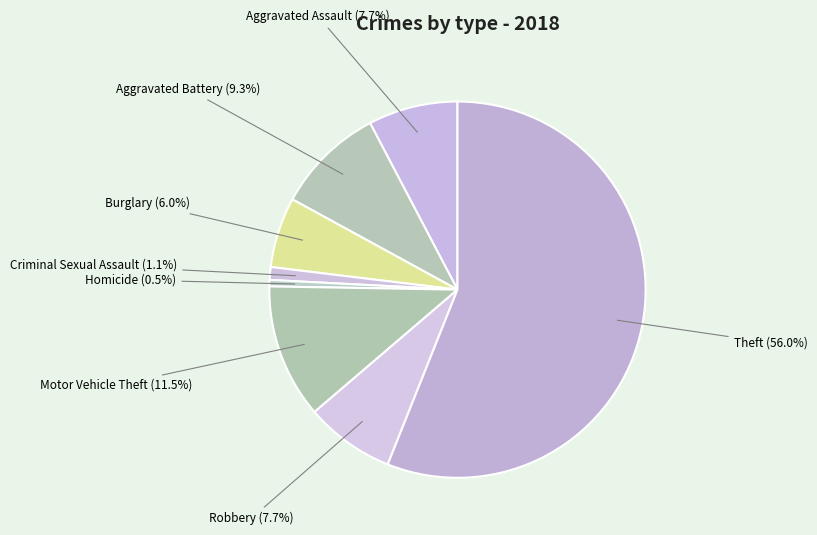

Which slice is the smallest?

Homicide